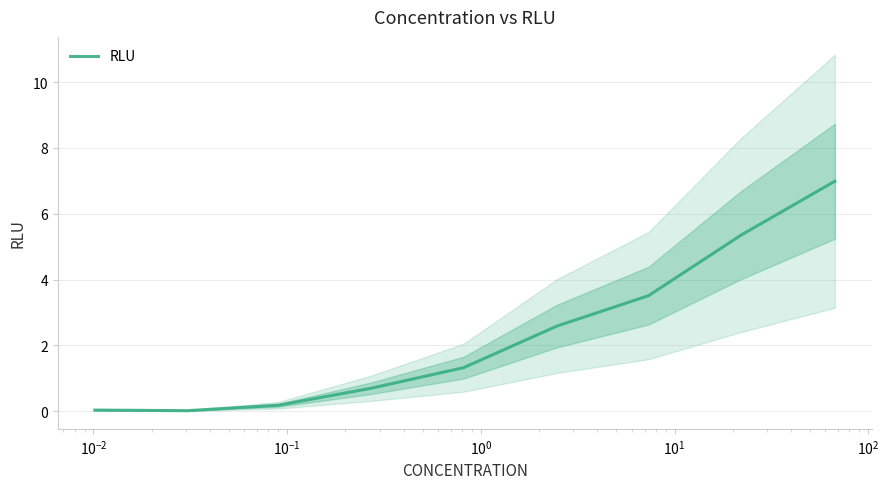

Reading right to left, transcribe all the data shown in this chart.

7.0	5.4	3.5	2.6	1.3	0.7	0.2	0.0	0.0